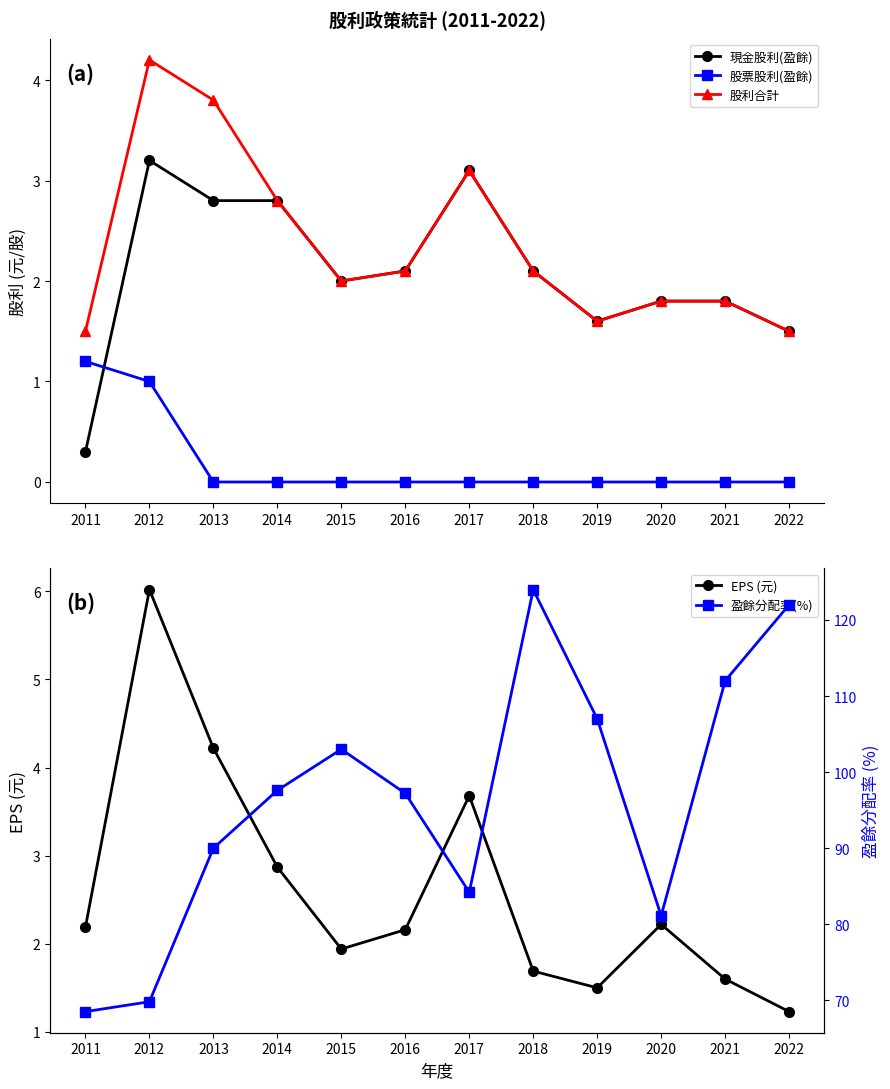

Is it true that 股票股利(盈餘) equals 0.0 at 2019?

True